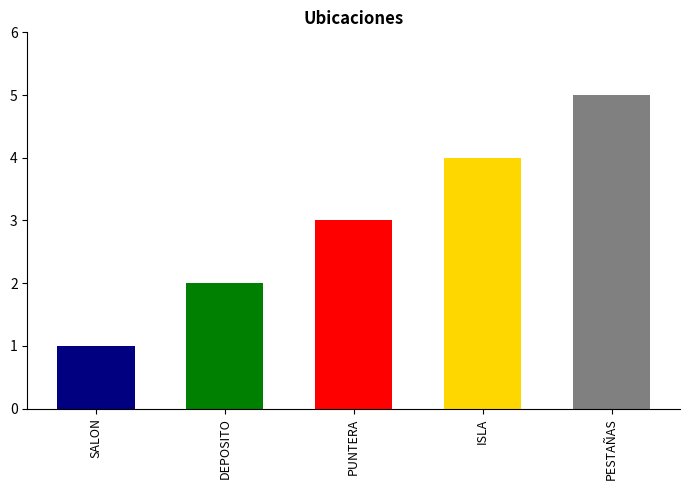

What is the difference between the maximum and minimum values?

4